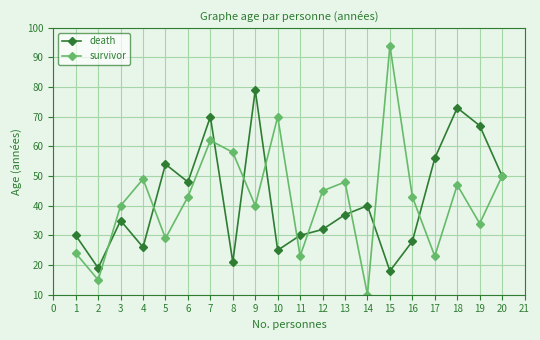

What is the value of the survivor point at the 7th from the left?

62